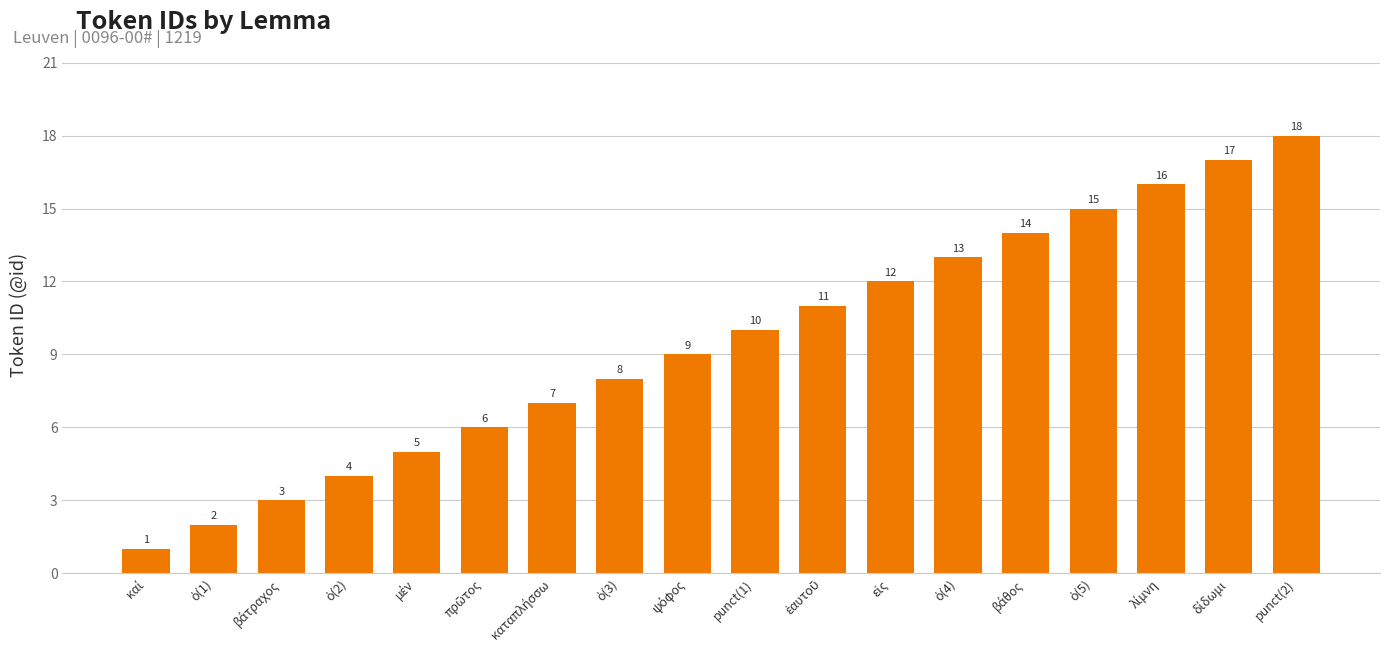

What is the smallest value displayed?

1